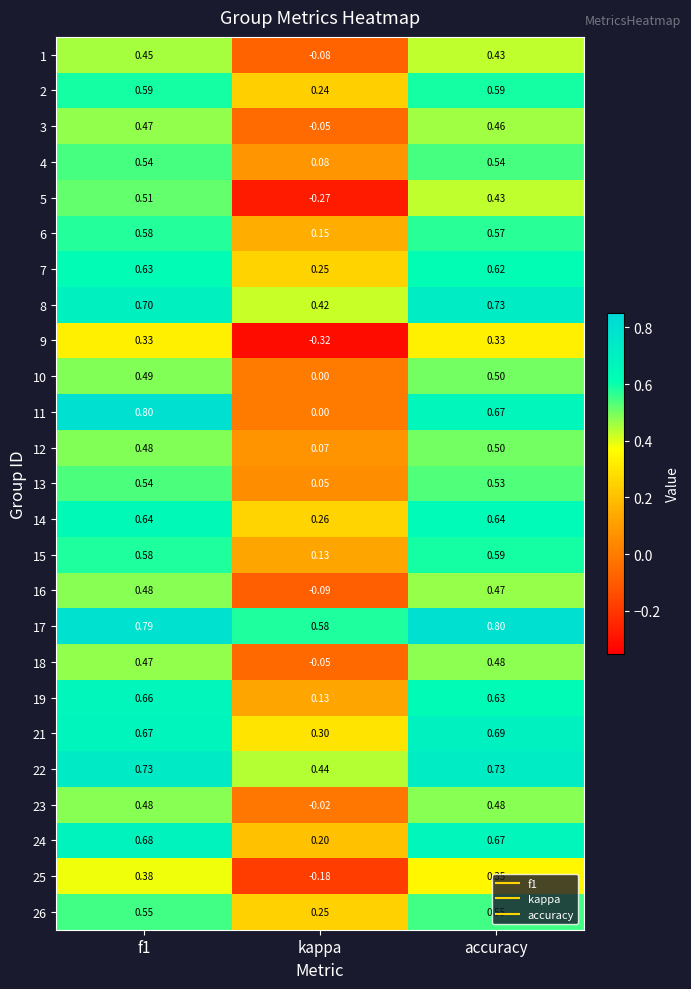

Which category has the highest value in the 17 series?

accuracy